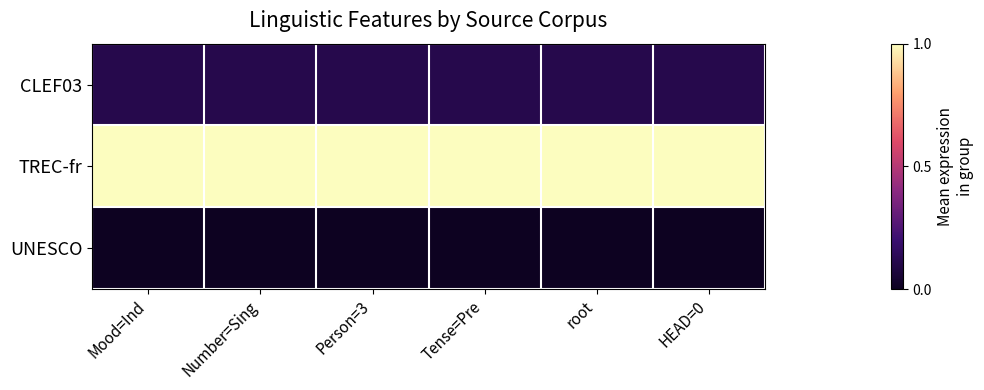

How many distinct data groups are displayed?

3